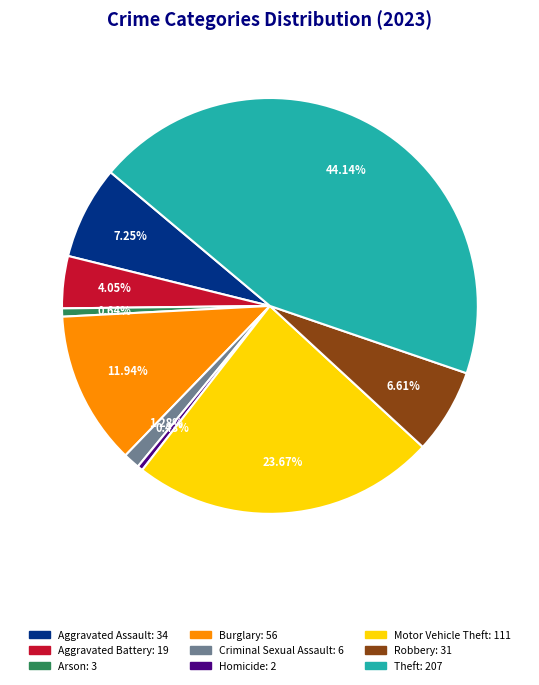

The Aggravated Assault slice represents 7% of the pie. True or false?

True